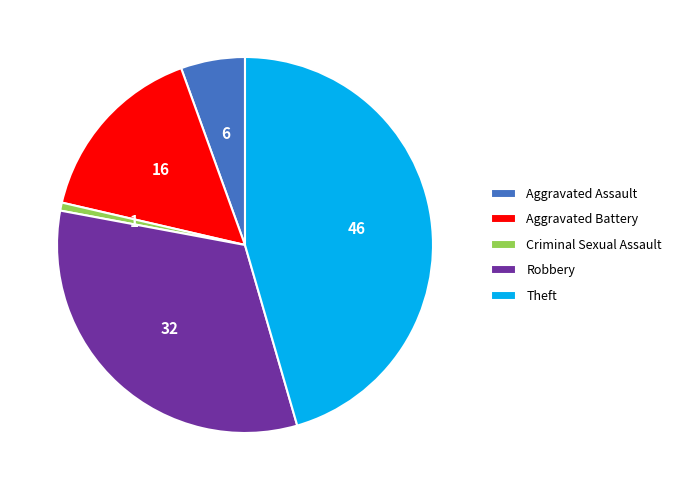

The Theft slice represents 54% of the pie. True or false?

False